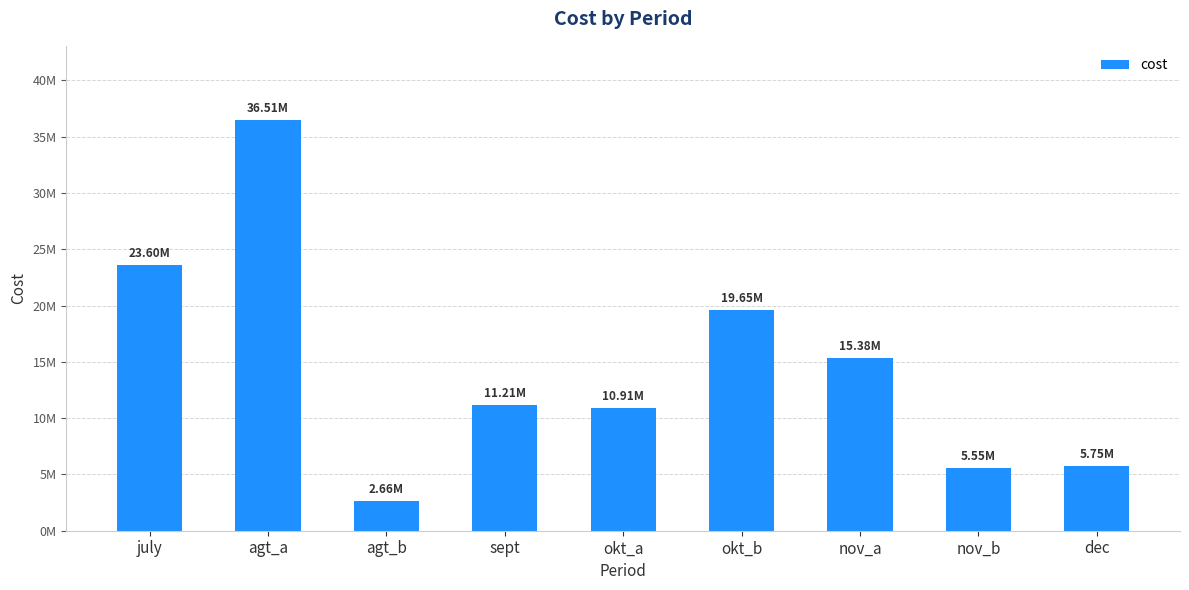

Where does the data first go above 11210148?

july